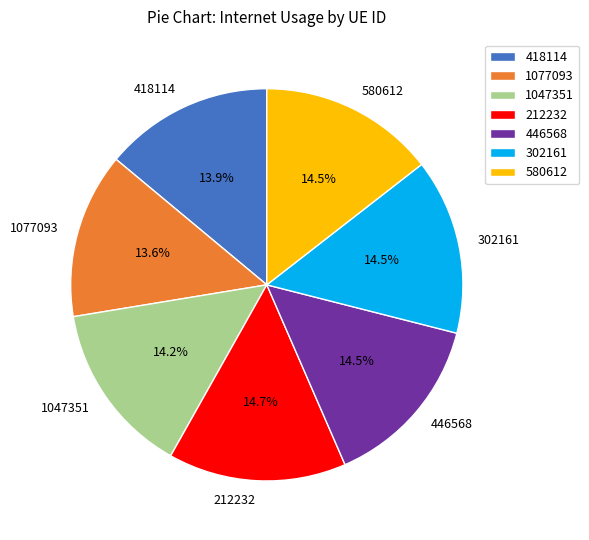

Is 418114 the majority of the pie?

No